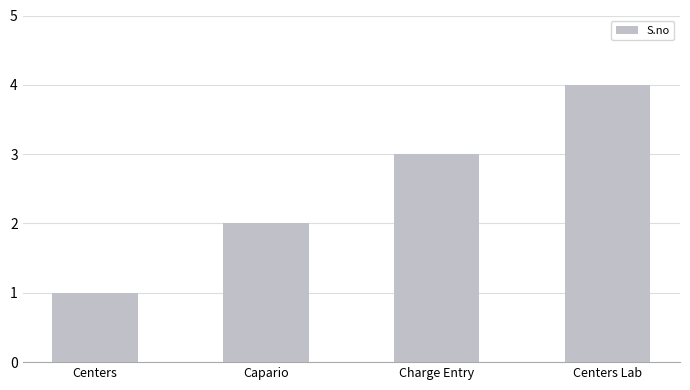

Does the chart contain stacked bars?

No